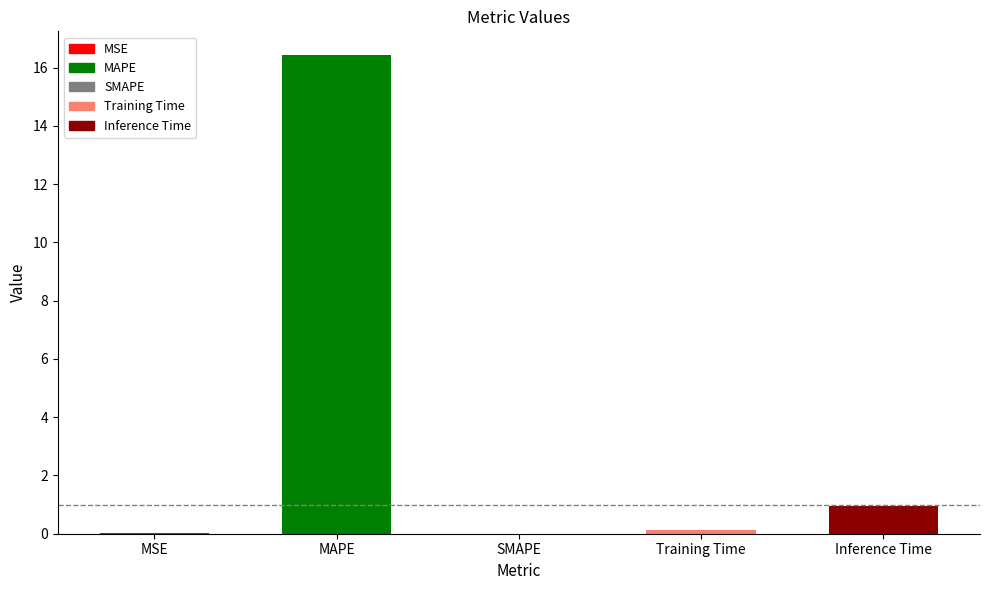

The chart shows a value of 0.1 at Training Time. True or false?

True